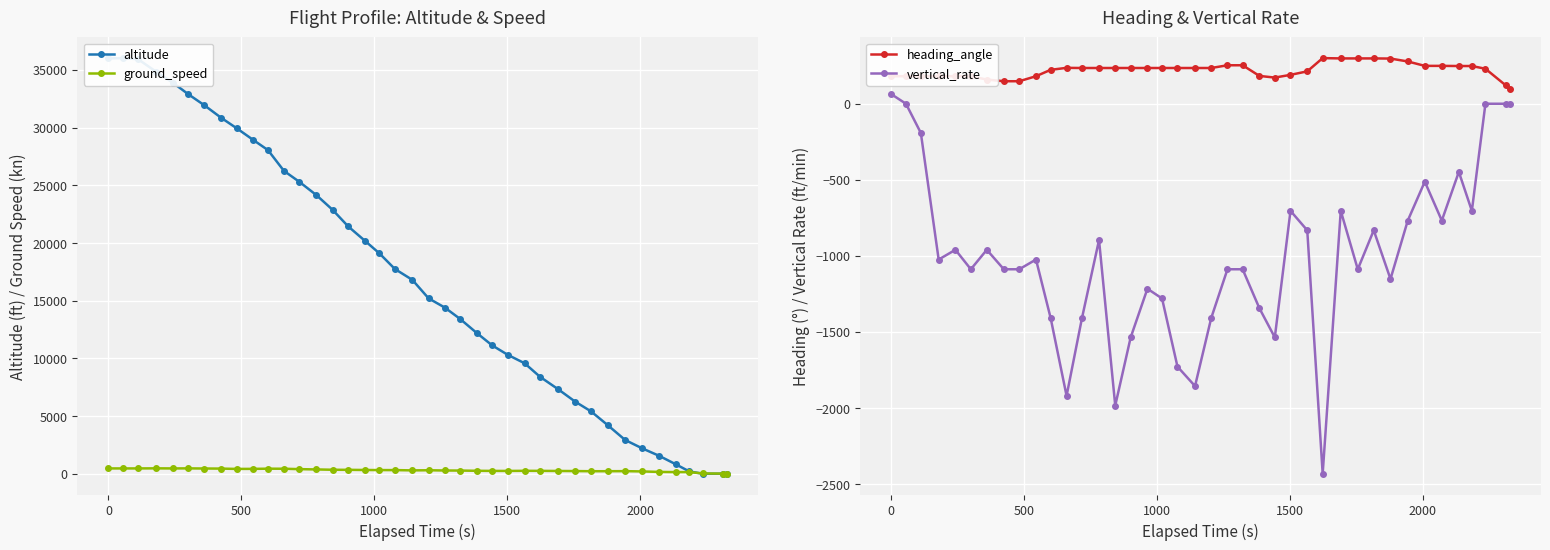

True or false: vertical_rate and altitude intersect in this chart.

False